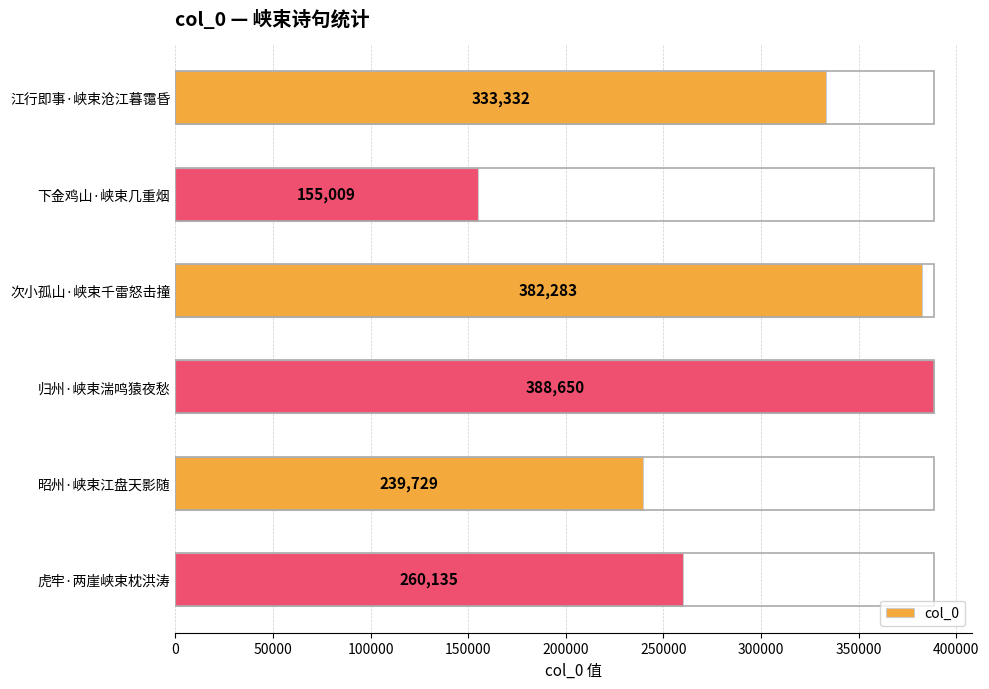

The chart shows a value of 149758 at 江行即事·峡束沧江暮霭昏. True or false?

False